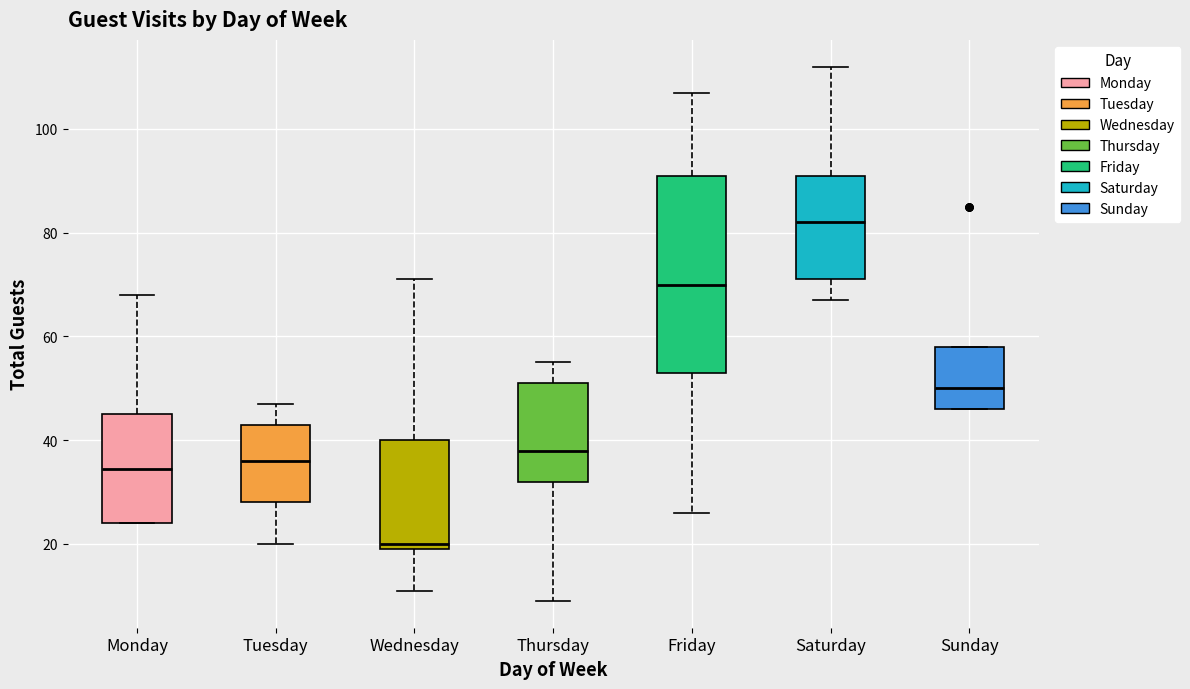

Reading left to right, transcribe this box plot: for each box, give where its median line is, the range the box spans, and where its two whiskers end, as read against the y-axis. The values are not printed on the chart, so give them approximately, as read against the axis.

Monday: median 34, box 24 to 46, whiskers 24 to 68
Tuesday: median 36, box 28 to 44, whiskers 20 to 48
Wednesday: median 20 (just above the box's lower edge), box 20 to 40, whiskers 12 to 72
Thursday: median 38, box 32 to 52, whiskers 10 to 56
Friday: median 70, box 54 to 92, whiskers 26 to 108
Saturday: median 82, box 72 to 92, whiskers 68 to 112
Sunday: median 50, box 46 to 58, whiskers 46 to 58